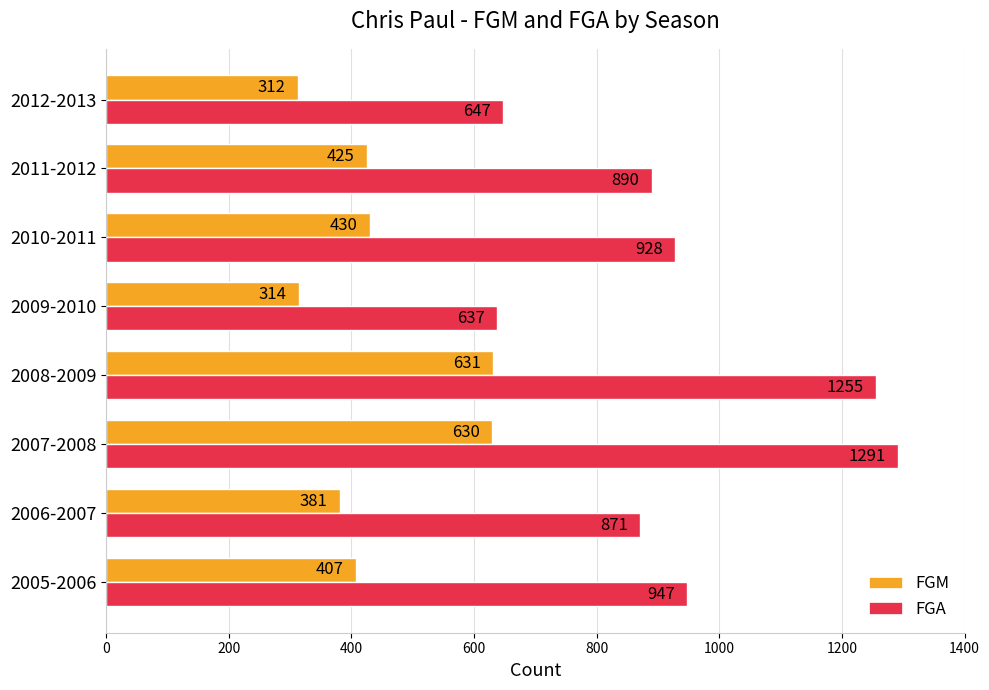

List the series in order of their peak value, lowest first.

FGM, FGA